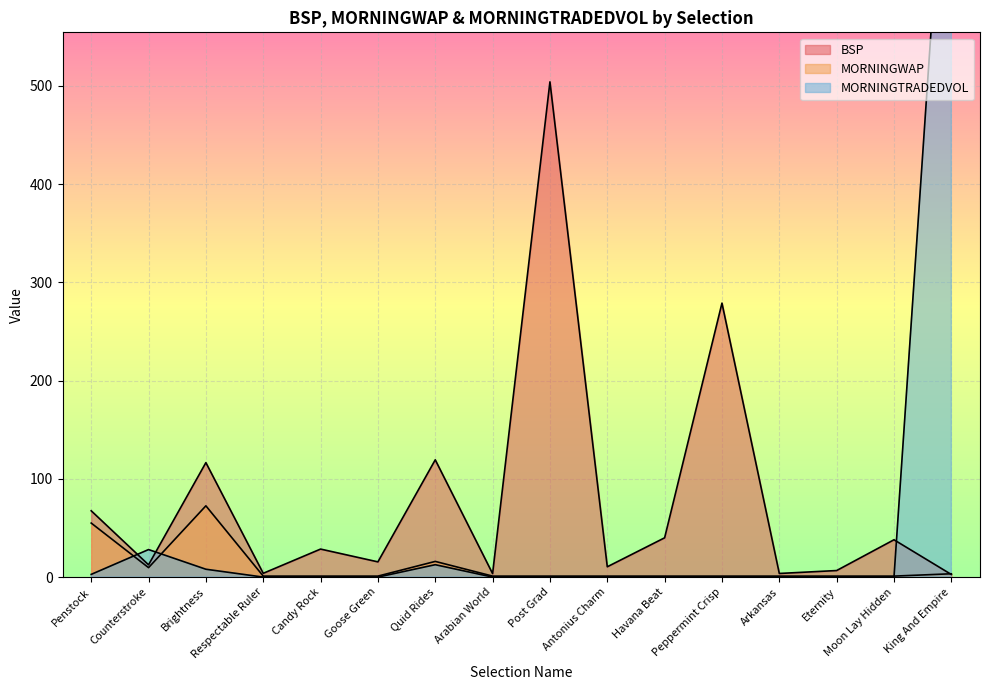

How many data points in MORNINGWAP are above 1?

5